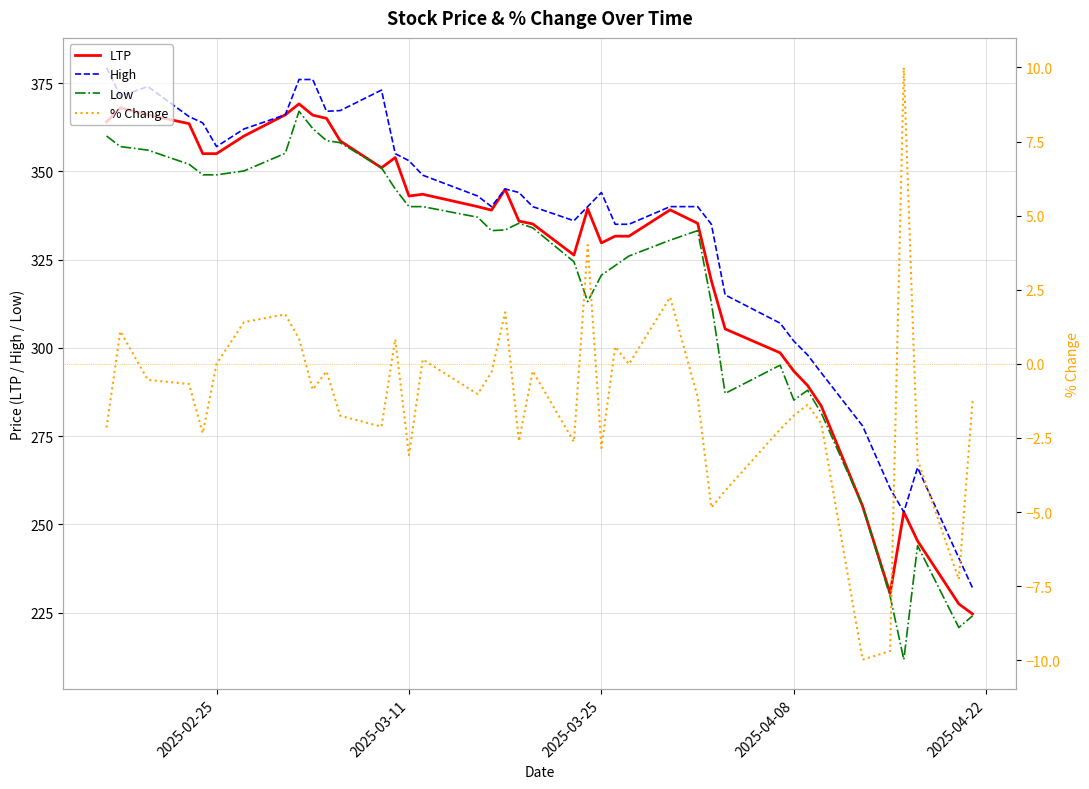

True or false: LTP and Low cross at least once.

False